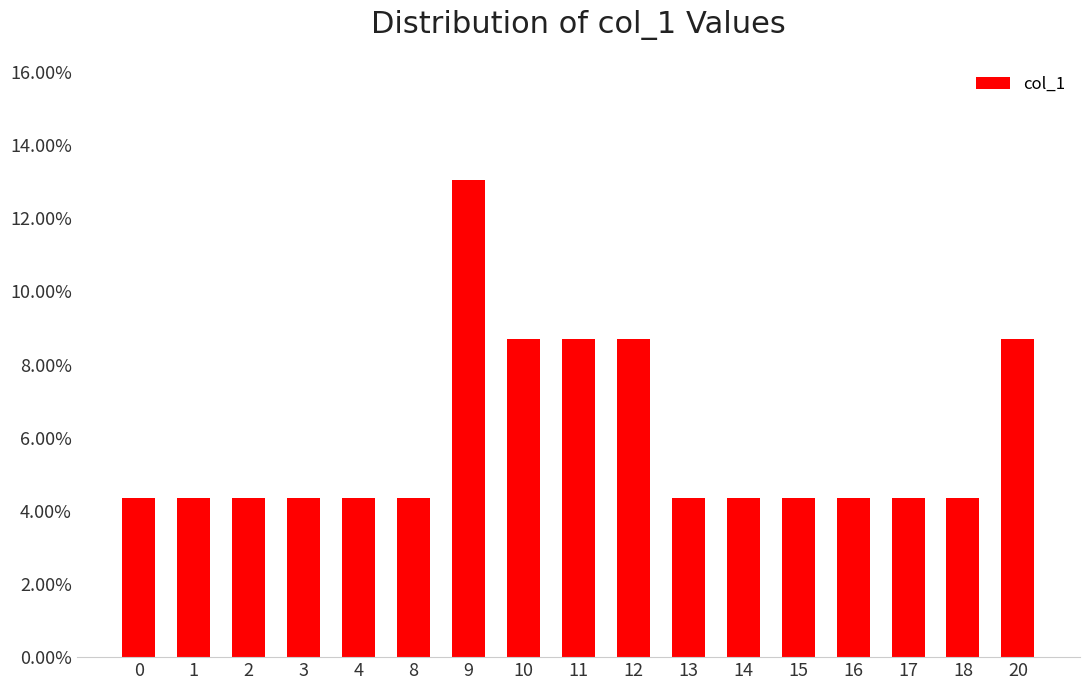

Does the chart contain any negative values?

No